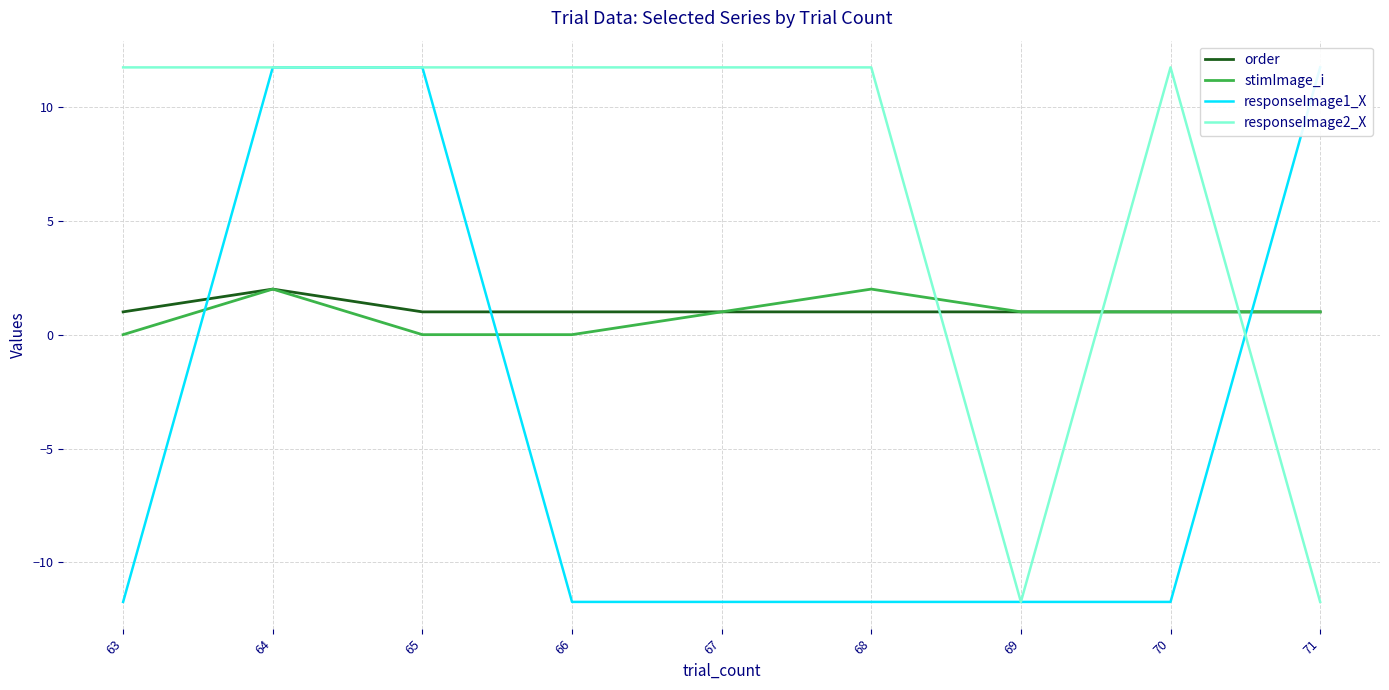

Which series has the largest total across all categories?

responseImage2_X